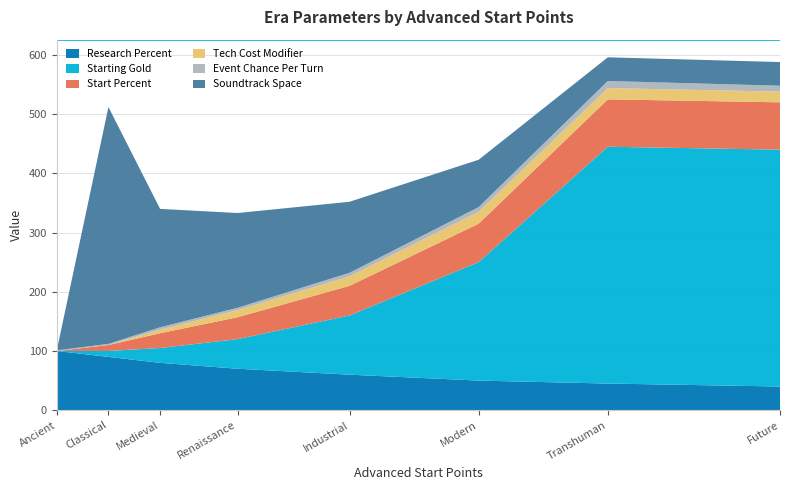

Reading left to right, transcribe all the data shown in this chart.

Research Percent: 100	90	80	70	60	50	45	40
Starting Gold: 0	10	25	50	100	200	400	400
Start Percent: 0	10	25	37	50	65	80	80
Tech Cost Modifier: 0	0	6	12	16	20	19	18
Event Chance Per Turn: 1	2	4	4	6	8	12	10
Soundtrack Space: 0	400	200	160	120	80	40	40